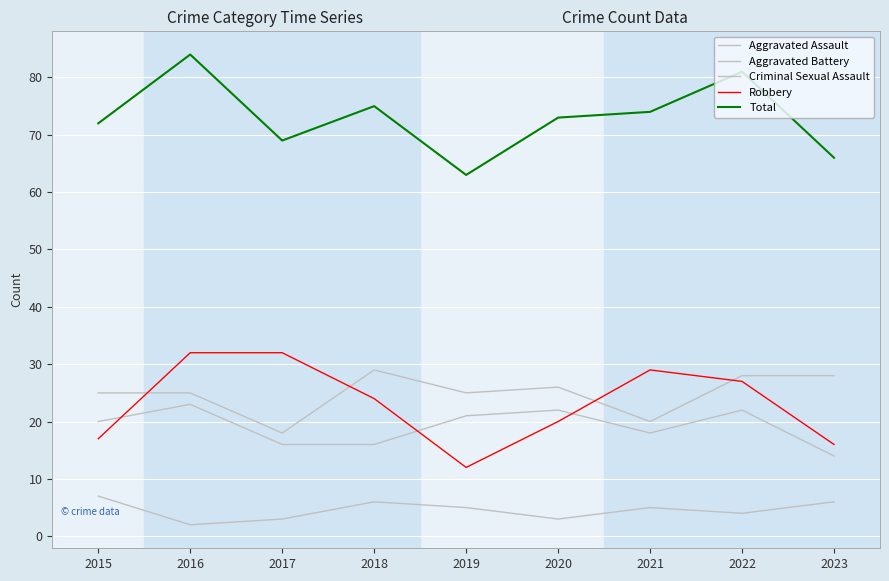

At which category is the sum across all series the highest?

2016